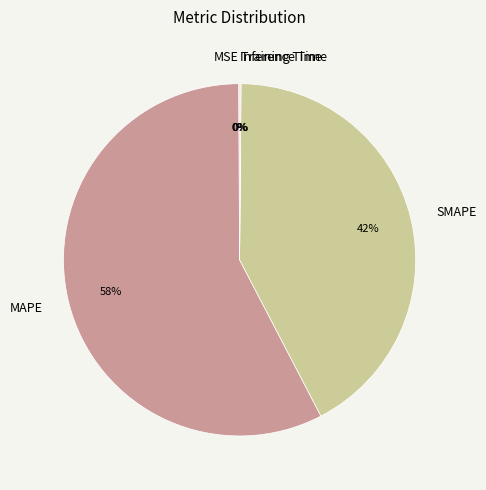

Which category accounts for the majority?

MAPE